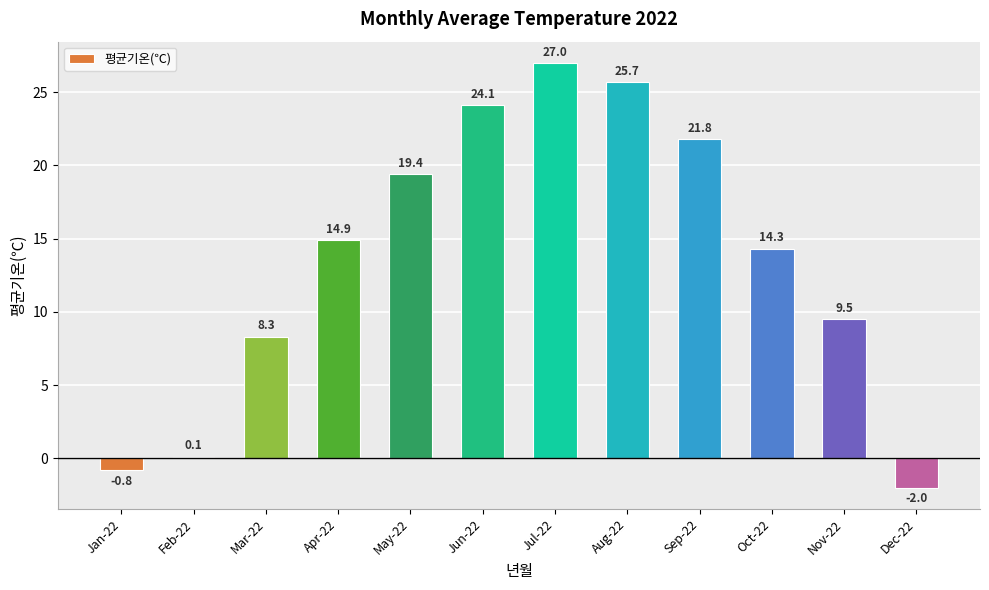

The chart shows a value of 22.1 at Oct-22. True or false?

False